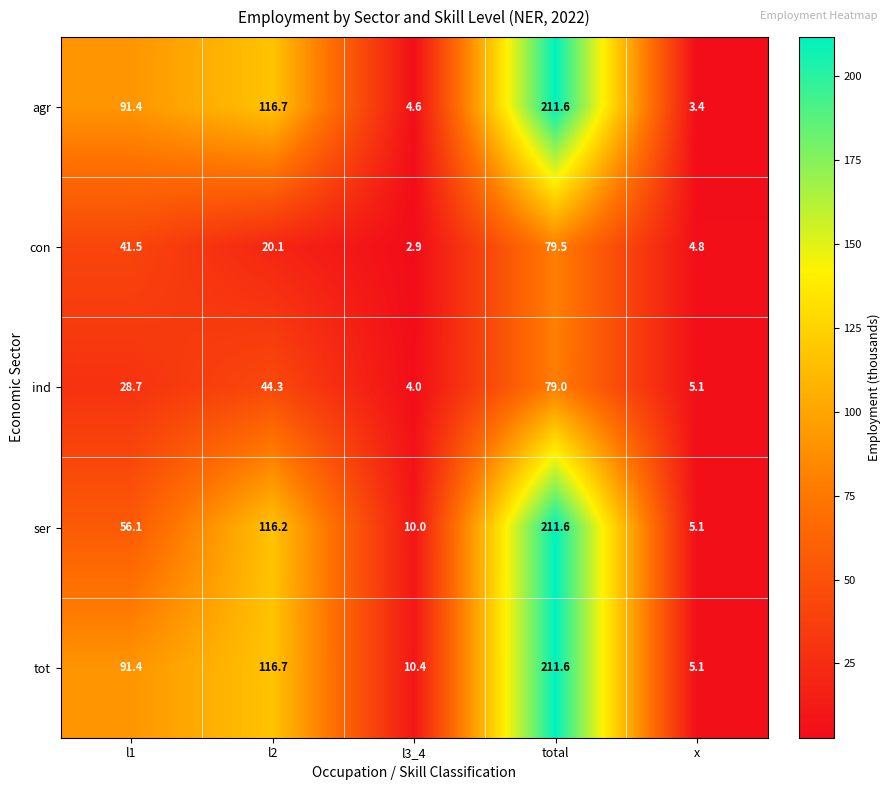

What is the sum of the ind values at l1 and x?

33.8